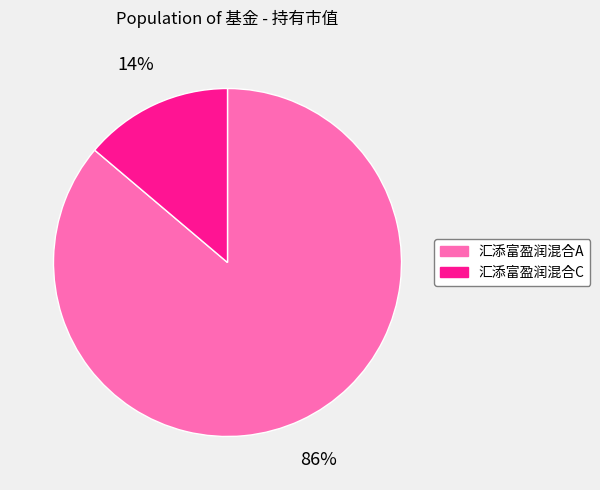

Count the number of slices in the pie.

2